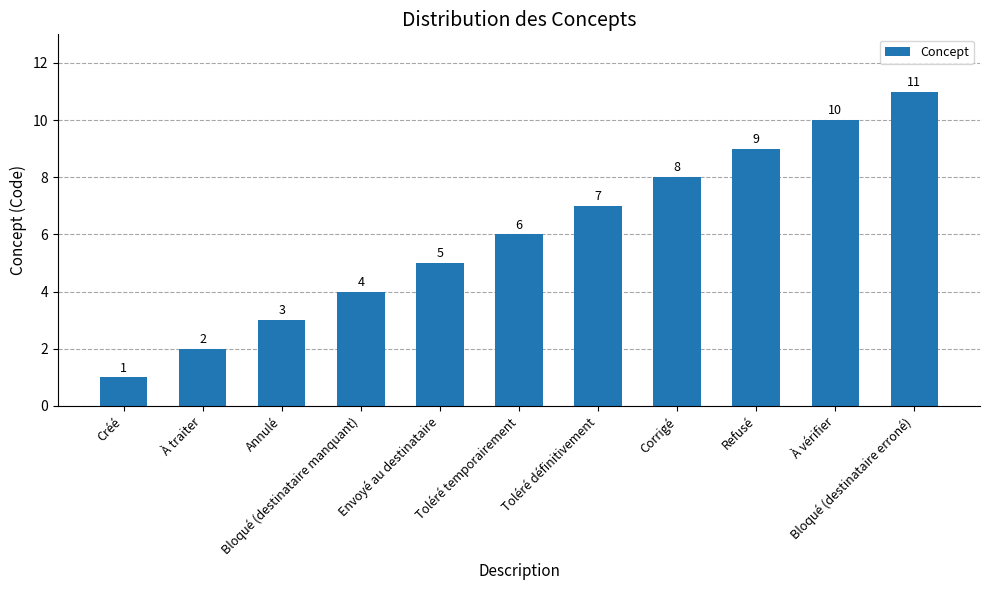

Count the values in the range 3 to 9.

7